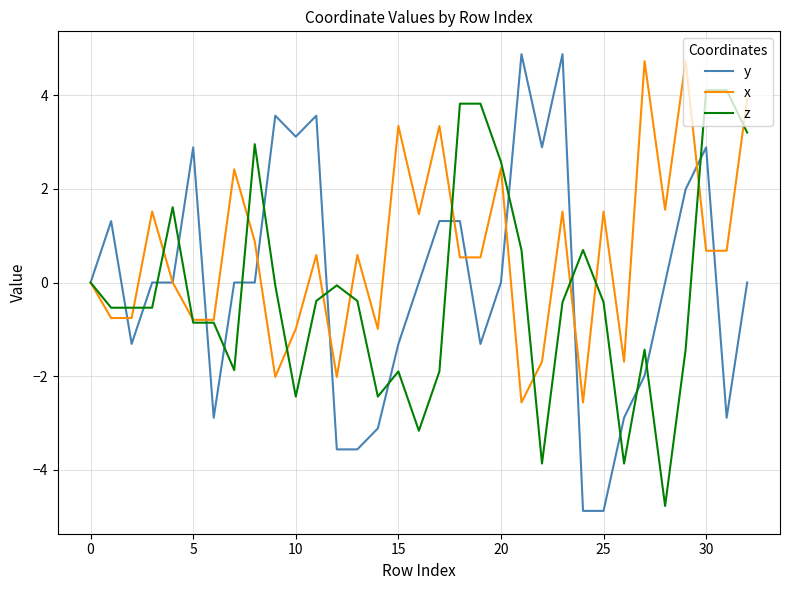

What is the maximum value shown in the chart?

4.9